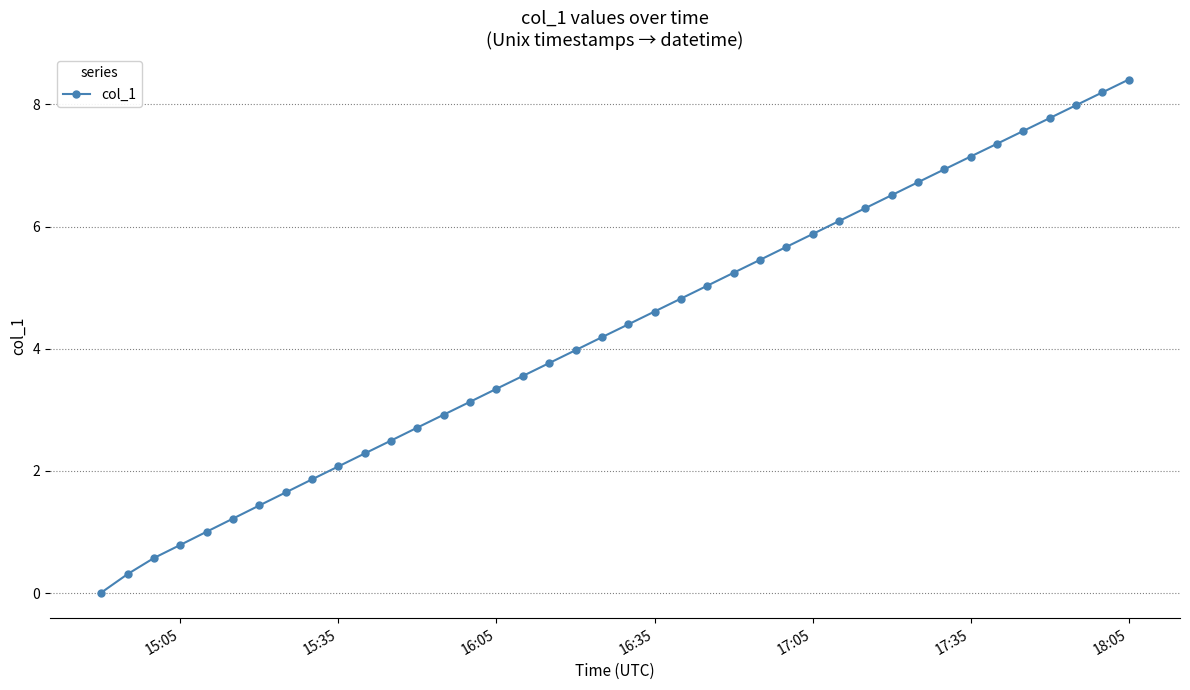

What is the average value?

4.3